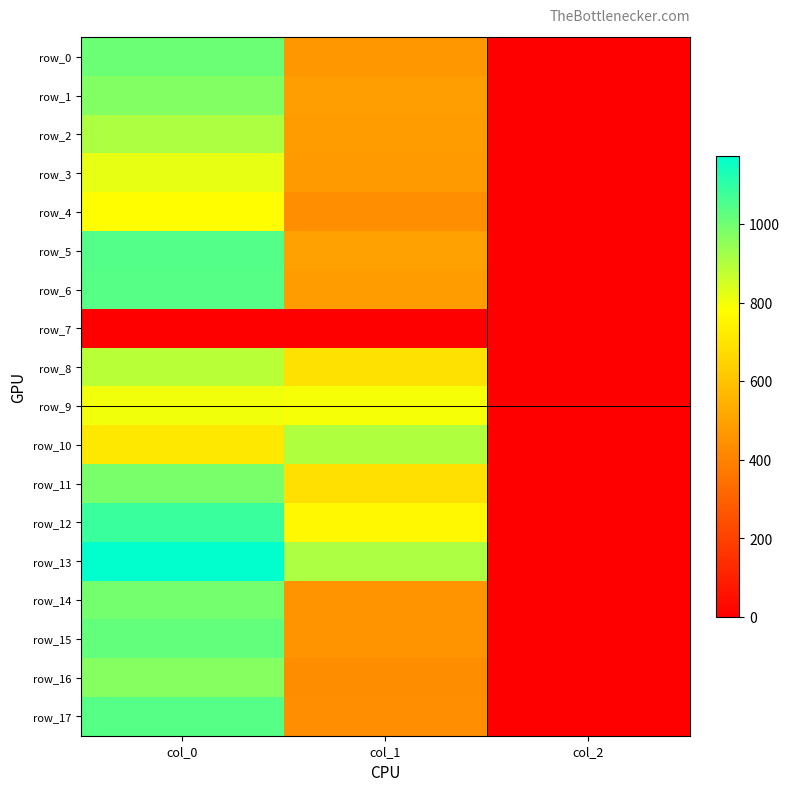

Reading right to left, what are all the values shown in this chart?

row_0: col_2=2.0	col_1=469.1	col_0=1006.7
row_1: col_2=2.0	col_1=486.0	col_0=973.3
row_2: col_2=2.0	col_1=479.2	col_0=906.7
row_3: col_2=2.0	col_1=472.5	col_0=820.0
row_4: col_2=2.0	col_1=442.1	col_0=776.7
row_5: col_2=2.0	col_1=496.1	col_0=1043.3
row_6: col_2=2.0	col_1=482.6	col_0=1040.0
row_7: col_2=0.0	col_1=0.0	col_0=0.0
row_8: col_2=2.0	col_1=691.9	col_0=890.0
row_9: col_2=2.0	col_1=793.1	col_0=803.3
row_10: col_2=2.0	col_1=904.5	col_0=713.3
row_11: col_2=2.0	col_1=688.5	col_0=986.7
row_12: col_2=2.0	col_1=762.8	col_0=1083.3
row_13: col_2=2.0	col_1=907.9	col_0=1173.3
row_14: col_2=2.0	col_1=452.2	col_0=993.3
row_15: col_2=2.0	col_1=452.2	col_0=1020.0
row_16: col_2=2.0	col_1=435.4	col_0=966.7
row_17: col_2=2.0	col_1=442.1	col_0=1040.0